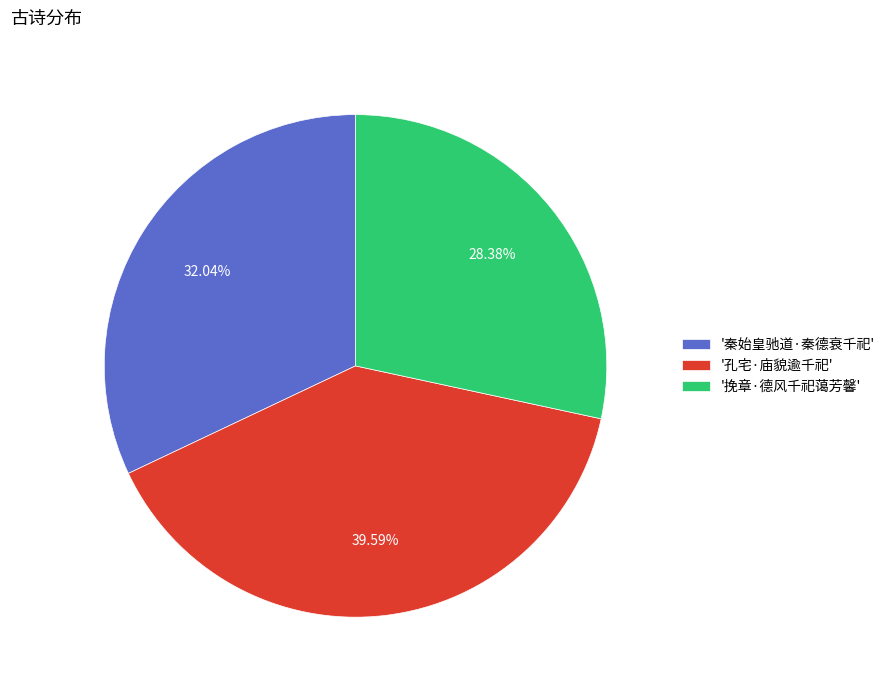

Is '秦始皇驰道·秦德衰千祀' the majority of the pie?

No